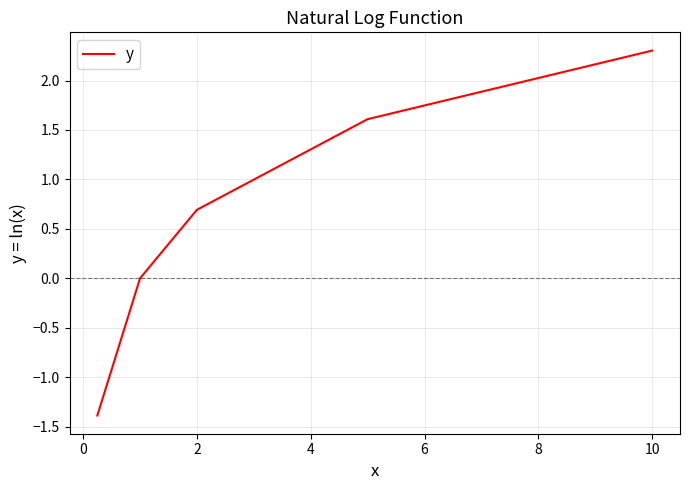

What is the smallest value displayed?

-1.4